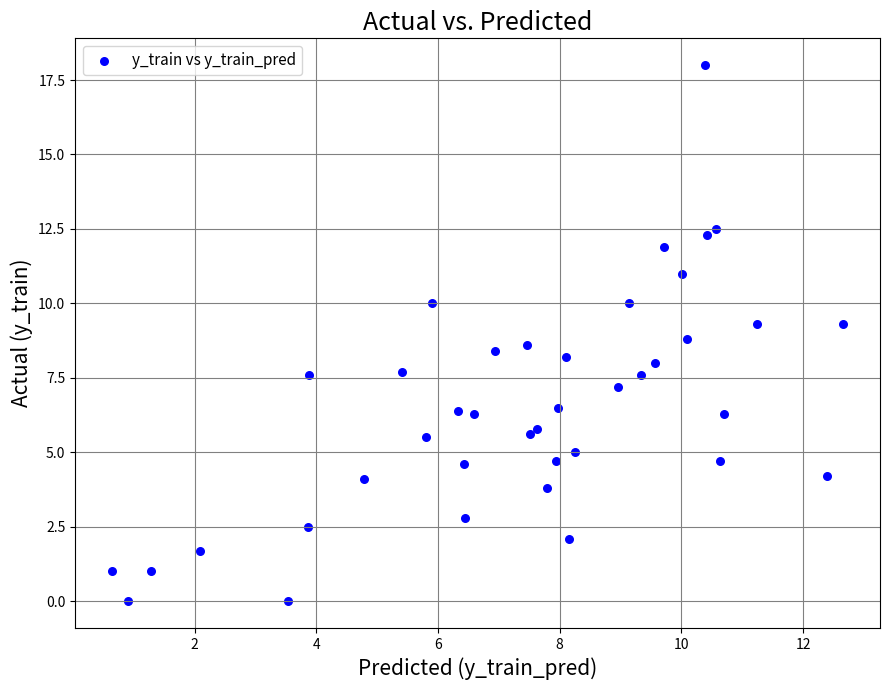

What is the range of Y values (max minus min)?

18.0